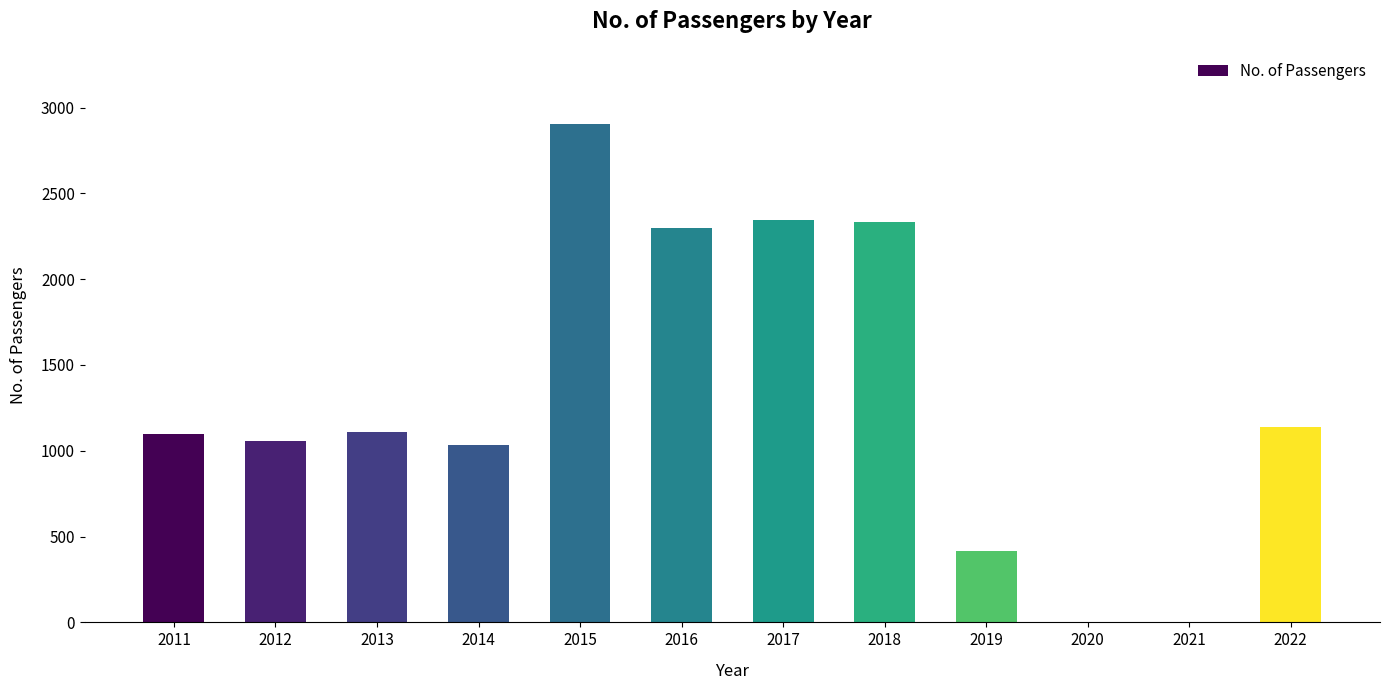

Approximately how many times larger is the value at 2018 compared to 2016?

1.0